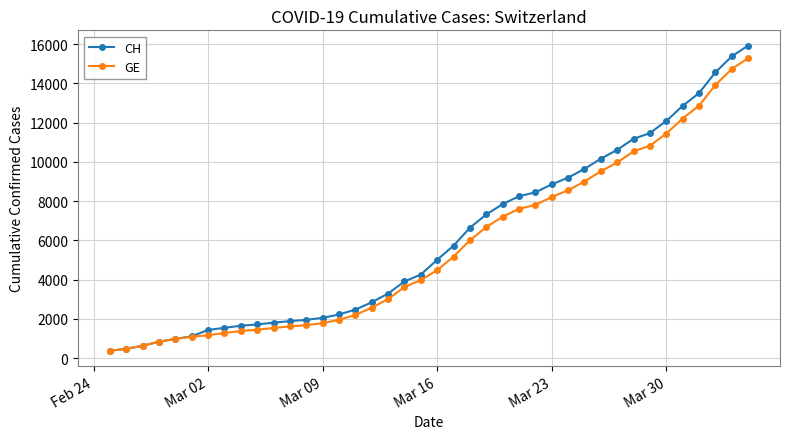

What is the highest value of the CH series?

15926